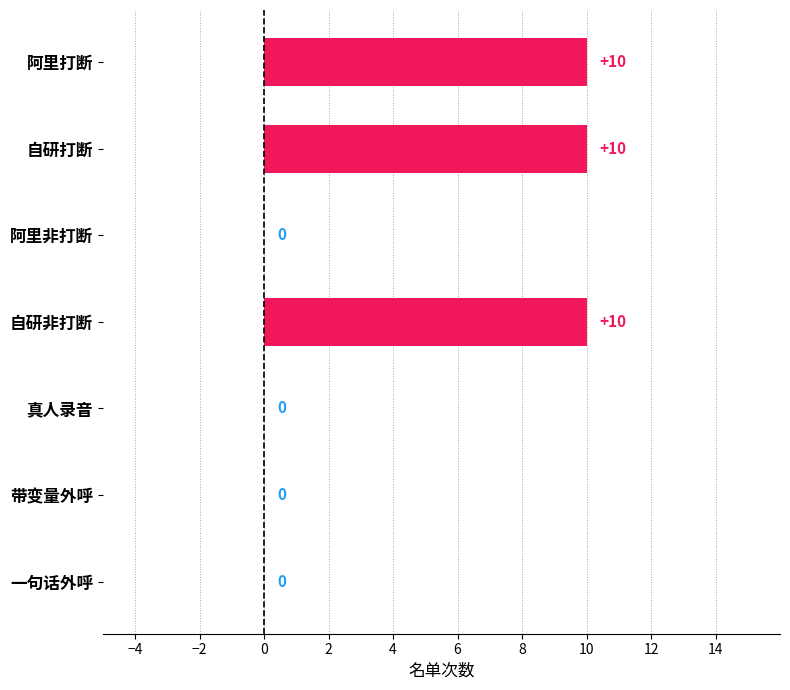

What is the change in value from 阿里打断 to 一句话外呼?

-10